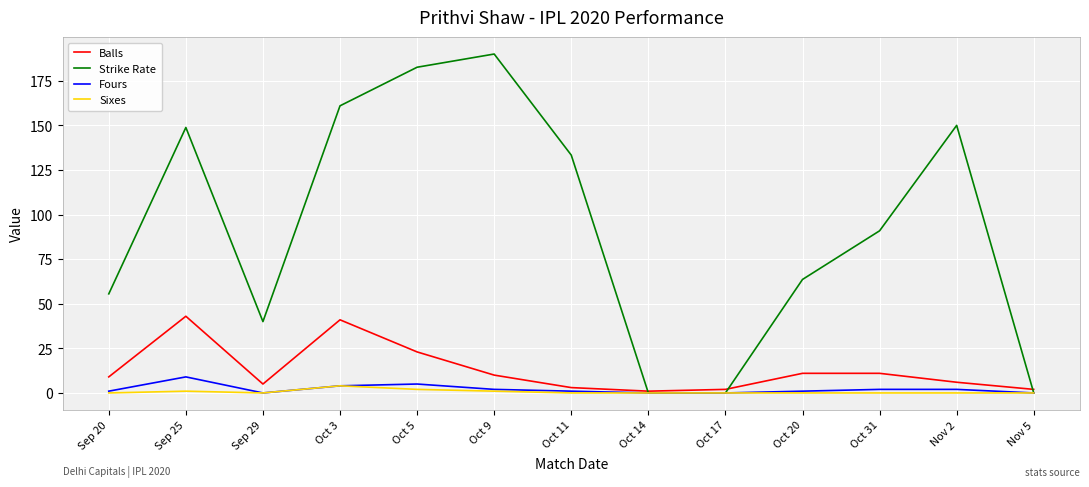

Which label corresponds to the largest value in the chart?

Oct 9